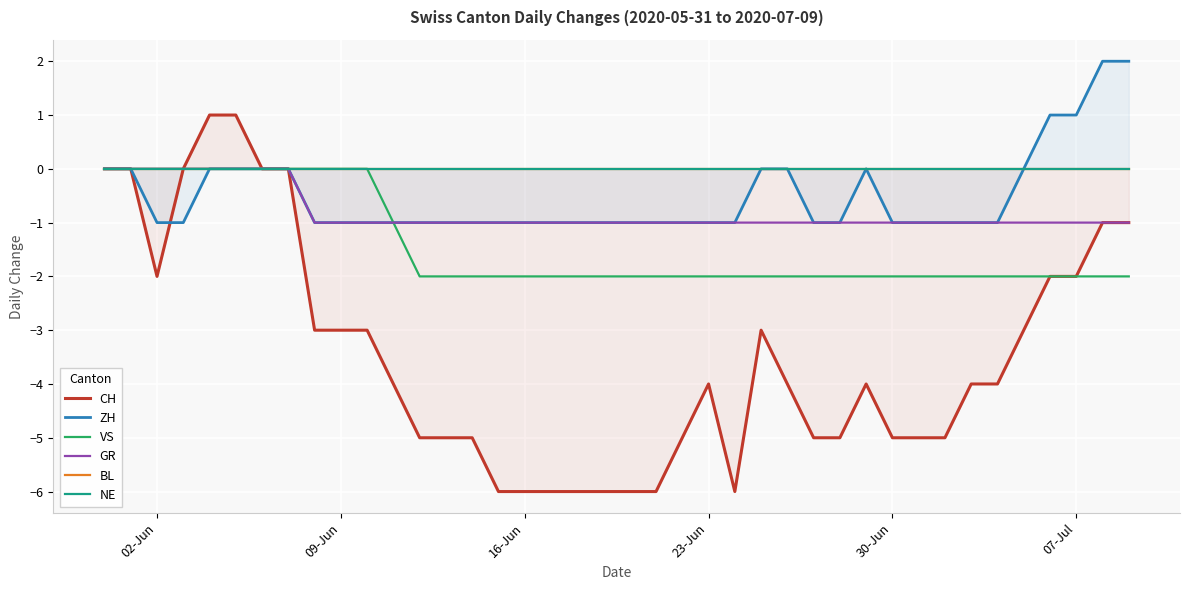

The value of ZH at 02-Jun is -1. True or false?

True